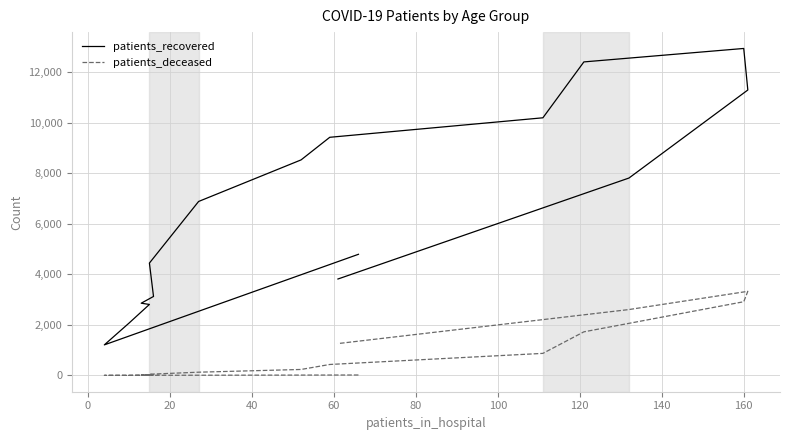

What is the smallest value displayed?

3